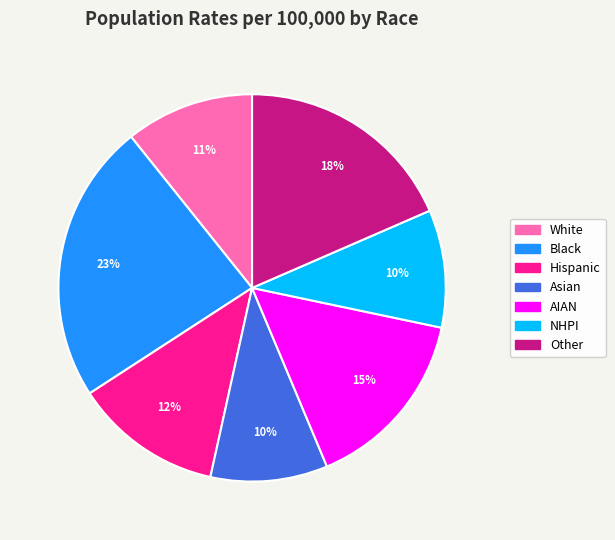

To the nearest percent, what portion does AIAN represent?

15%